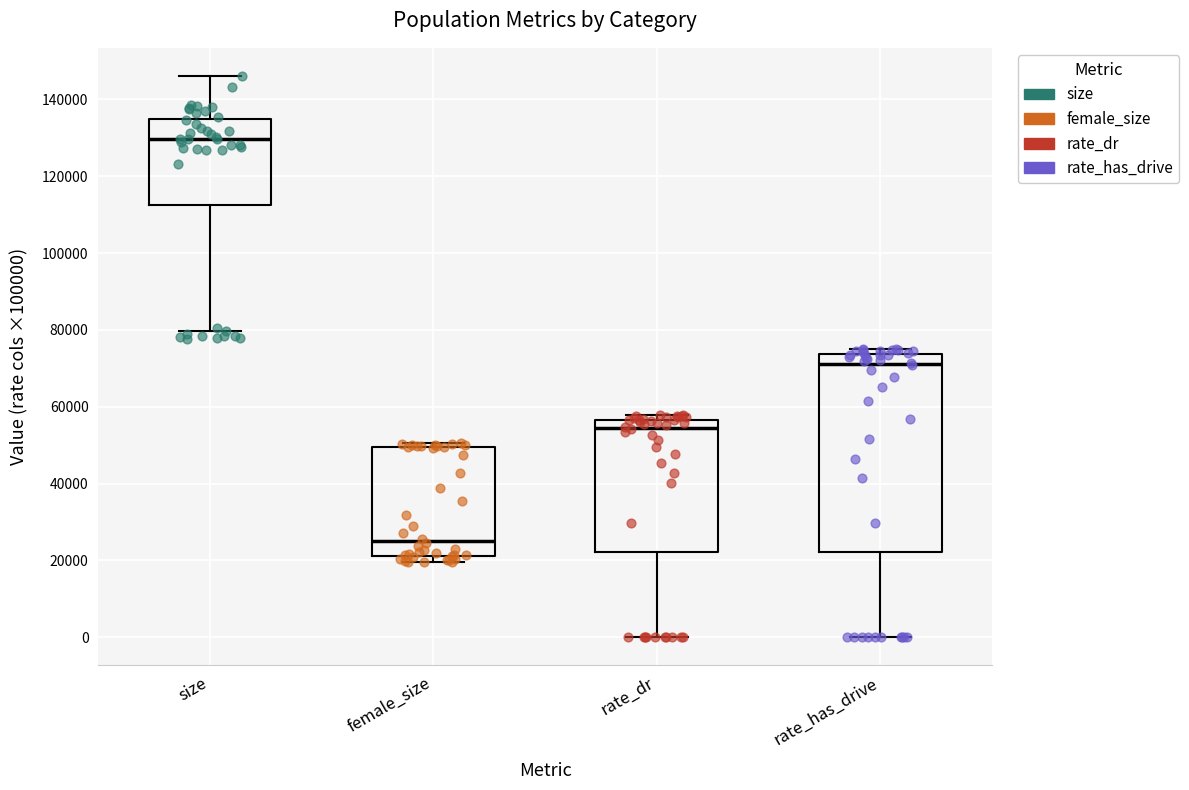

Reading left to right, read every box against the y-axis: the position of its median line, the range the box covers, and the ends of its whiskers. The values are not printed on the chart, so give them approximately, as read against the axis.

size: median 130000, box 112000 to 134000, whiskers 80000 to 146000
female_size: median 24000, box 22000 to 50000, whiskers 20000 to 50000 (just above the box's upper edge)
rate_dr: median 54000, box 22000 to 56000, whiskers 0 to 58000
rate_has_drive: median 72000, box 22000 to 74000, whiskers 0 to 76000